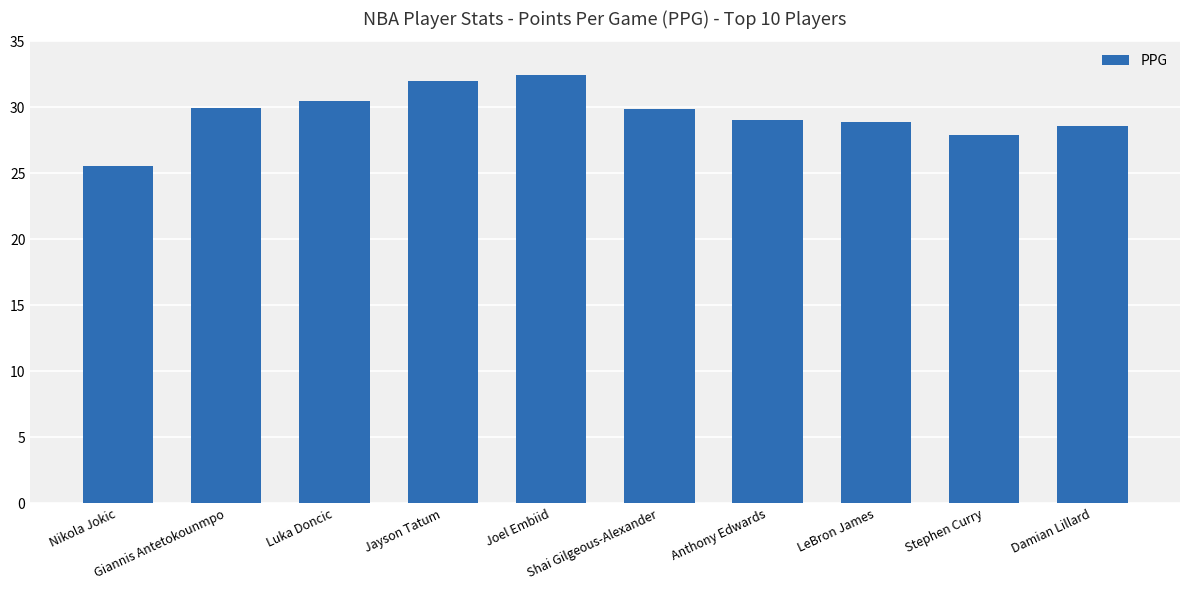

What is the ratio of the value at Damian Lillard to the value at LeBron James?

1.0